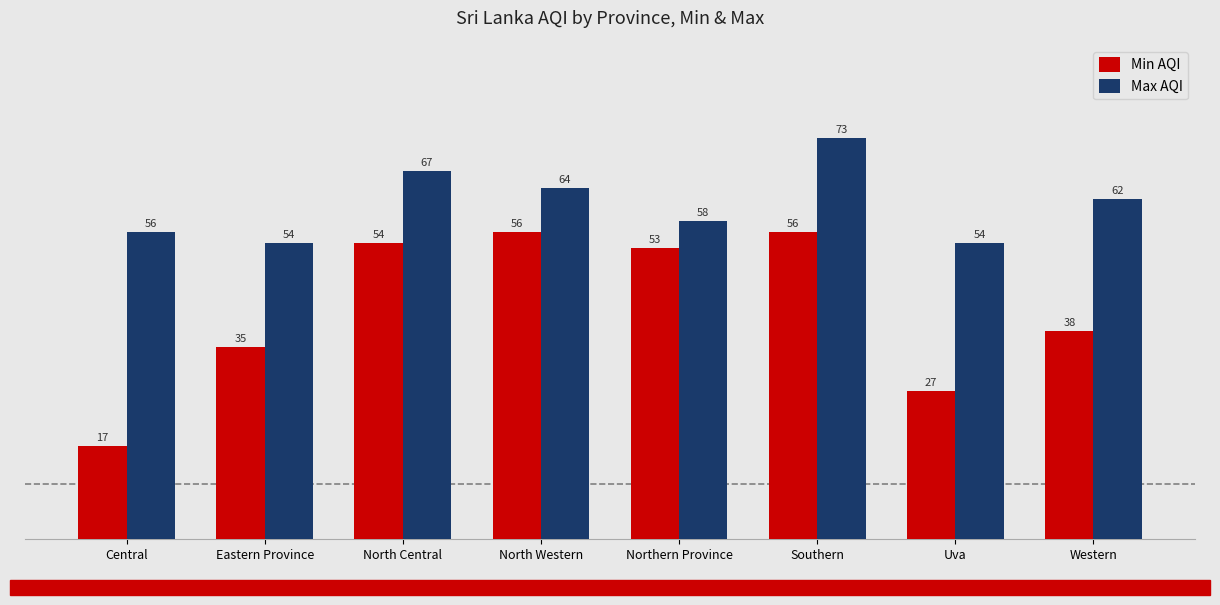

Reading left to right, what are all the values shown in this chart?

Min AQI: 17	35	54	56	53	56	27	38
Max AQI: 56	54	67	64	58	73	54	62